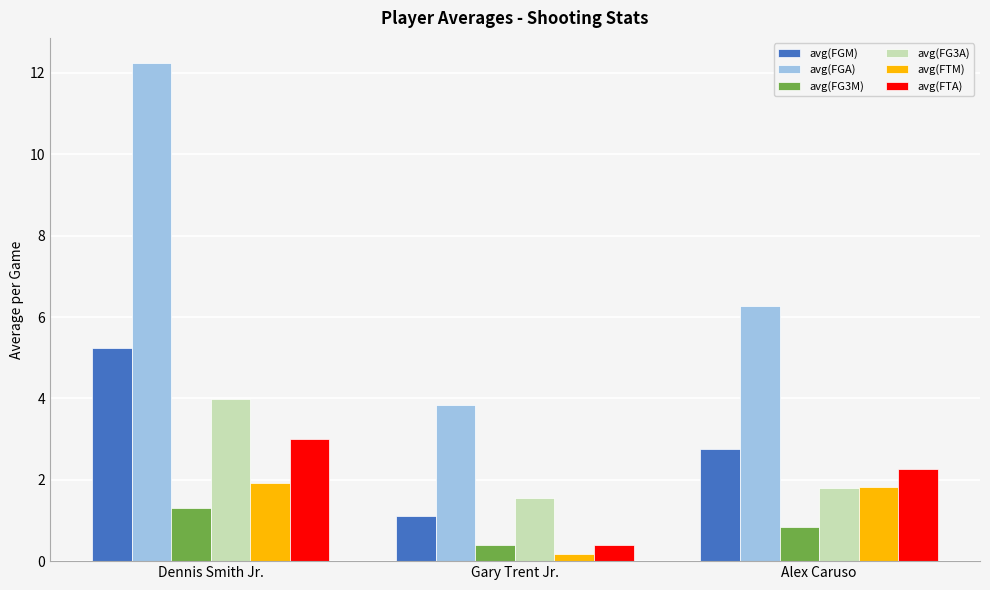

What is the spread (max minus min) of values at Dennis Smith Jr.?

10.9